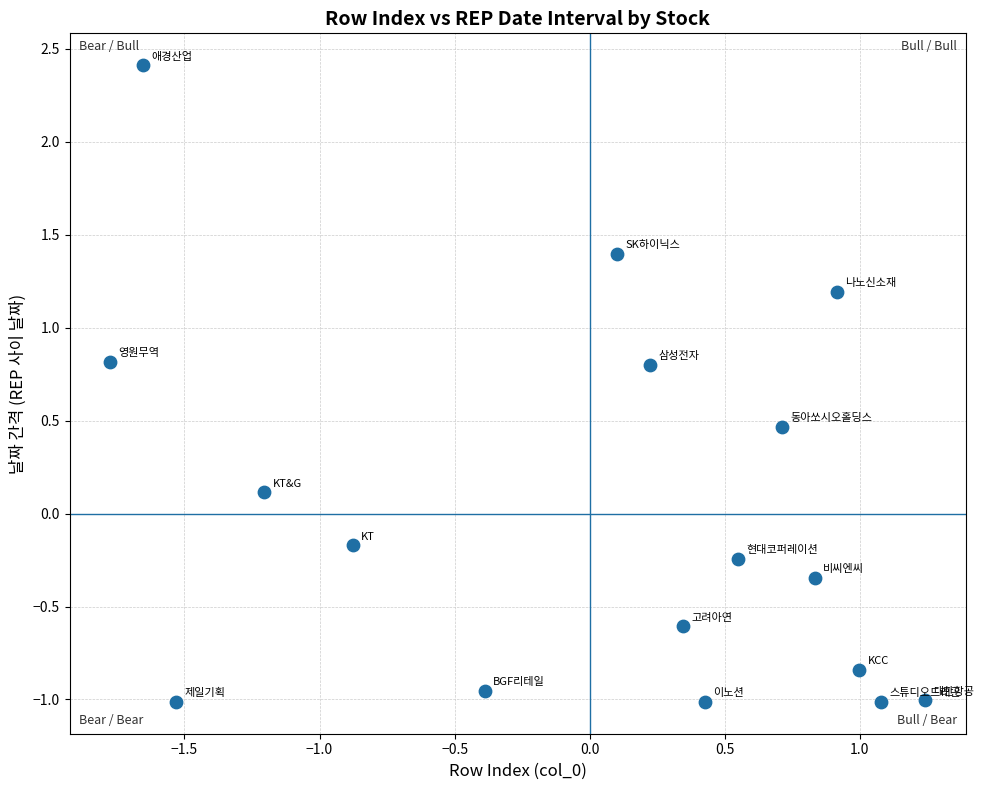

What is the range of Y values (max minus min)?

3.4